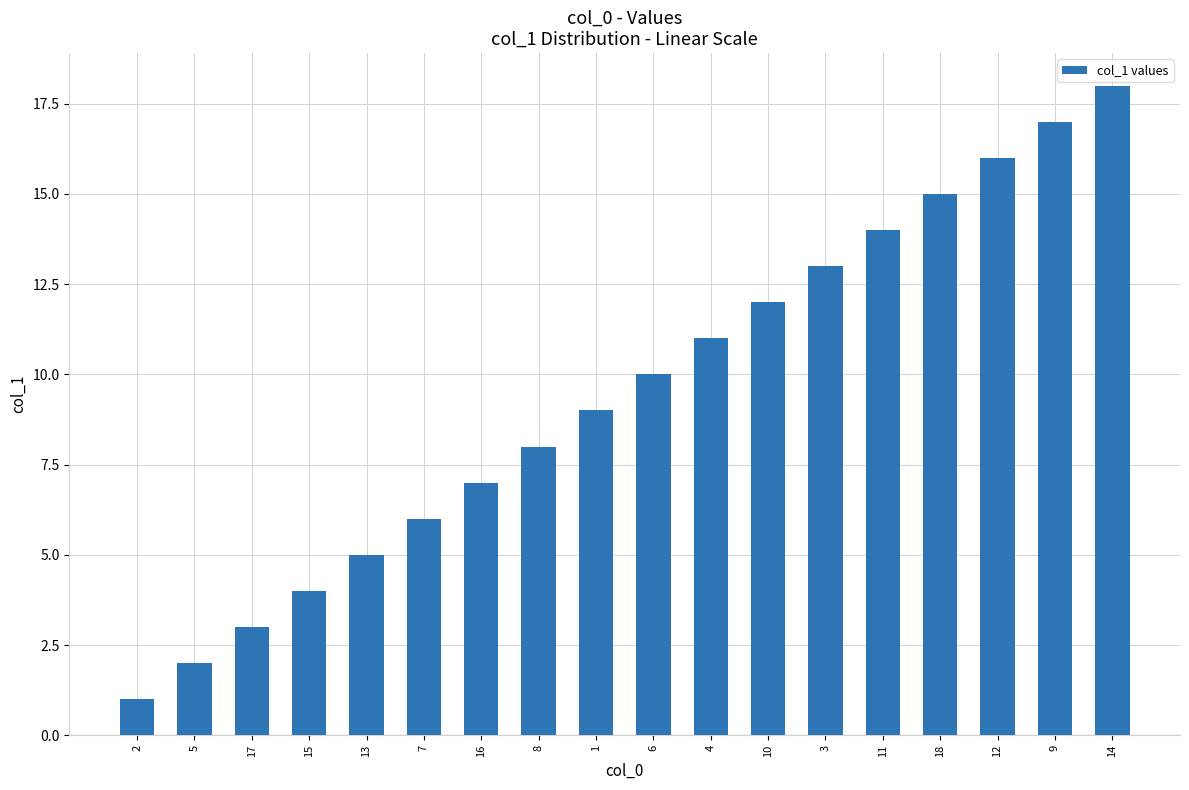

What is the sum of all values?

171